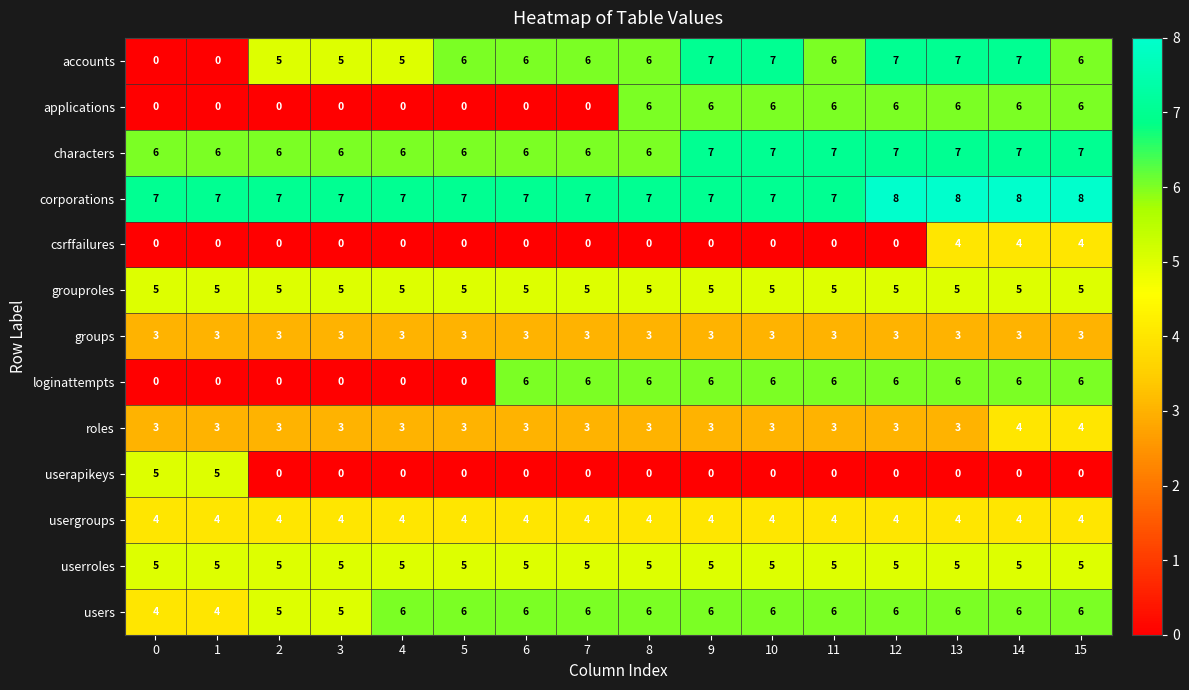

What is the spread (max minus min) of values at 10?

7